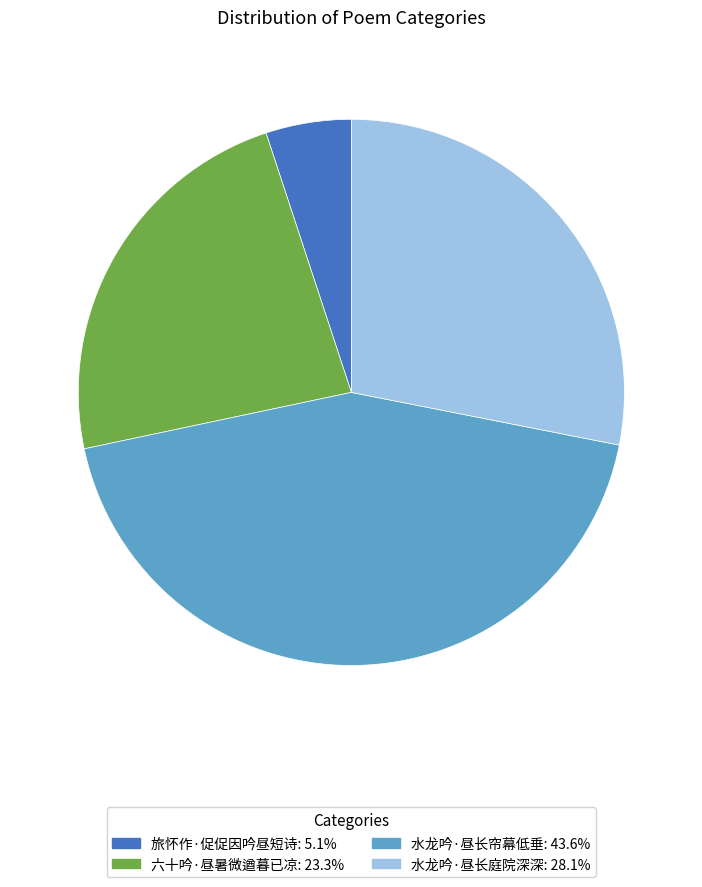

Does 水龙吟·昼长庭院深深 account for over 50% of the chart?

No